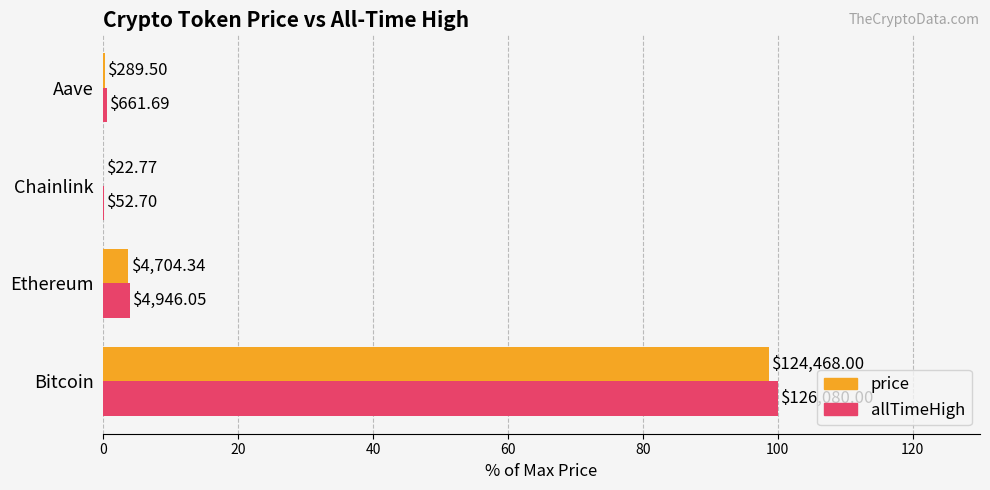

What are all the series names shown in the legend?

price, allTimeHigh